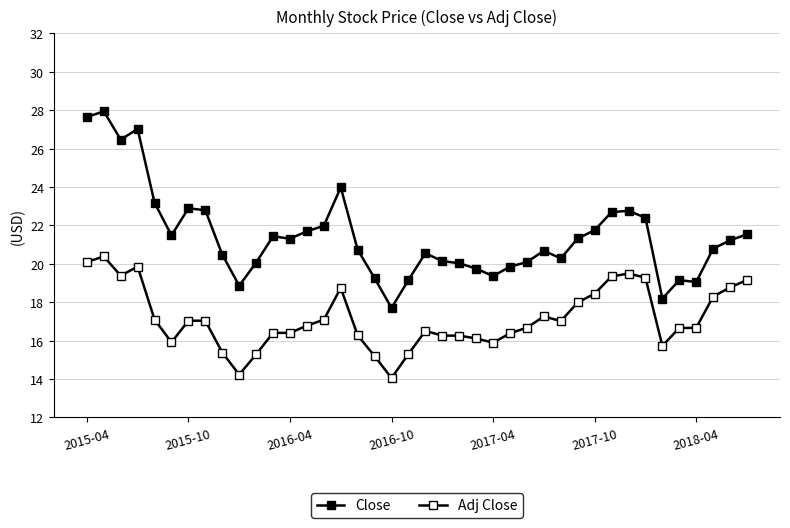

What is the minimum value for Close?

17.7